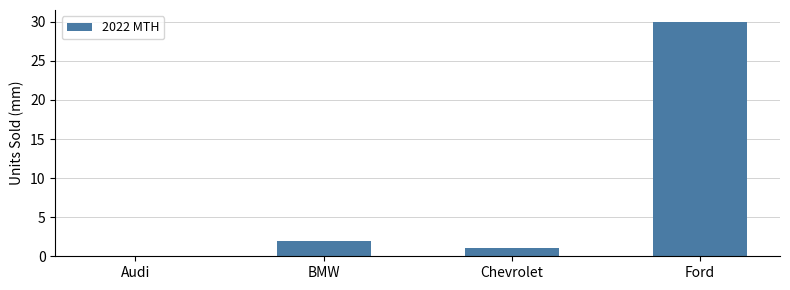

Reading right to left, extract all data points from this chart.

30	1	2	0